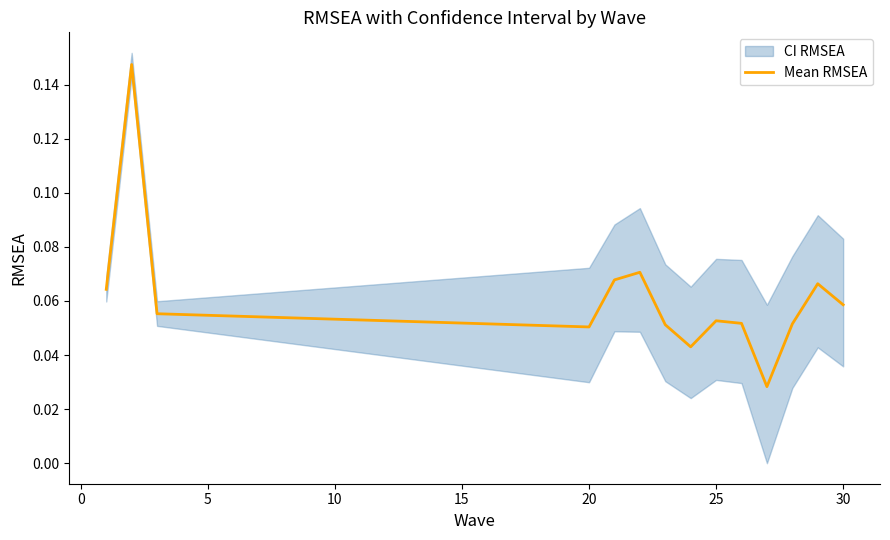

What is the difference between the maximum and minimum values?

0.1